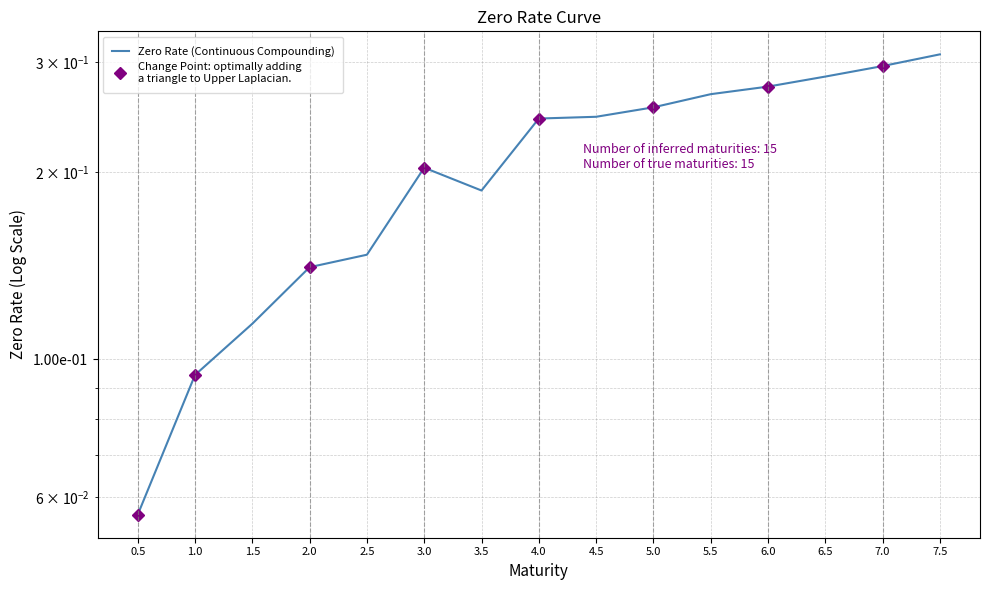

True or false: the data shows 0.1 at 7.0.

False